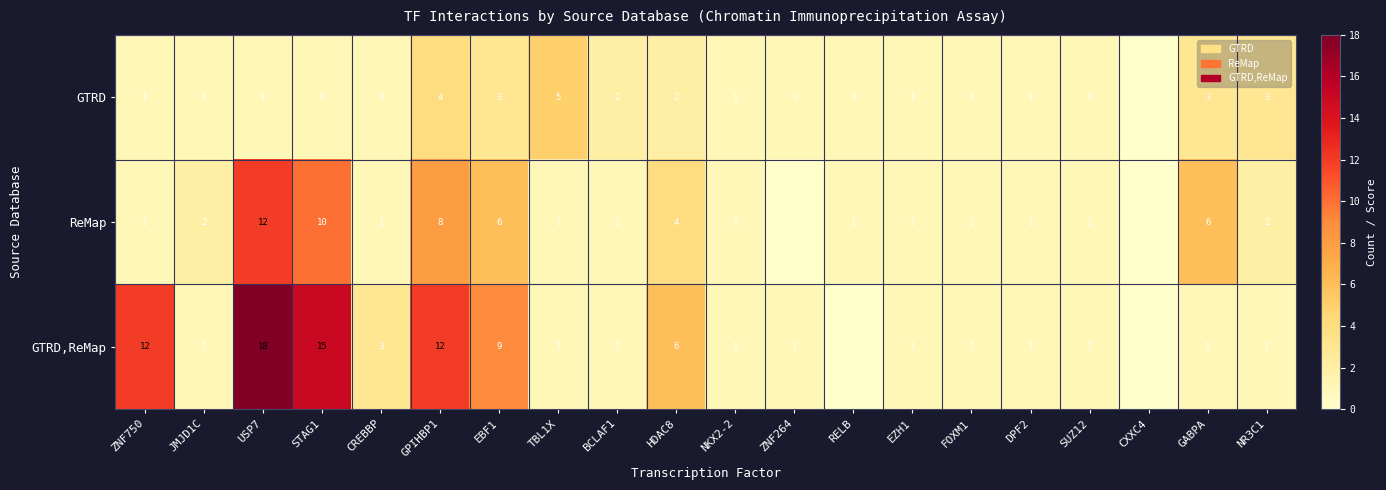

Is it true that GTRD,ReMap equals 2 at FOXM1?

False